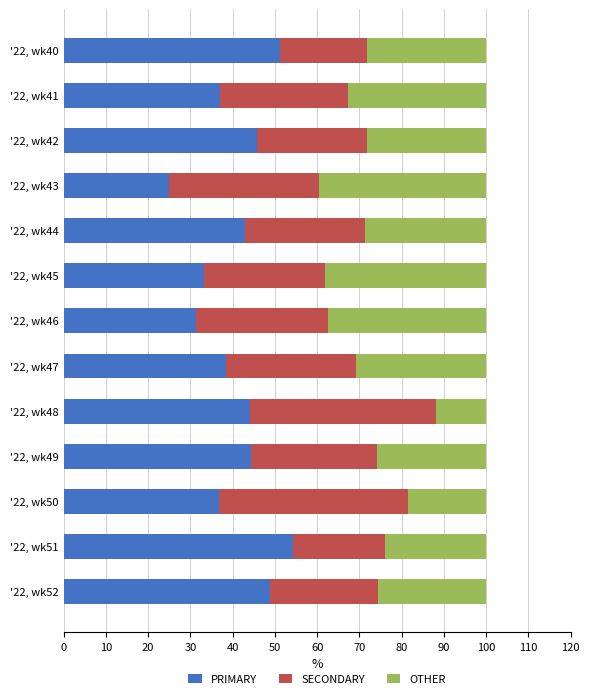

What is the highest value of the PRIMARY series?

54.3